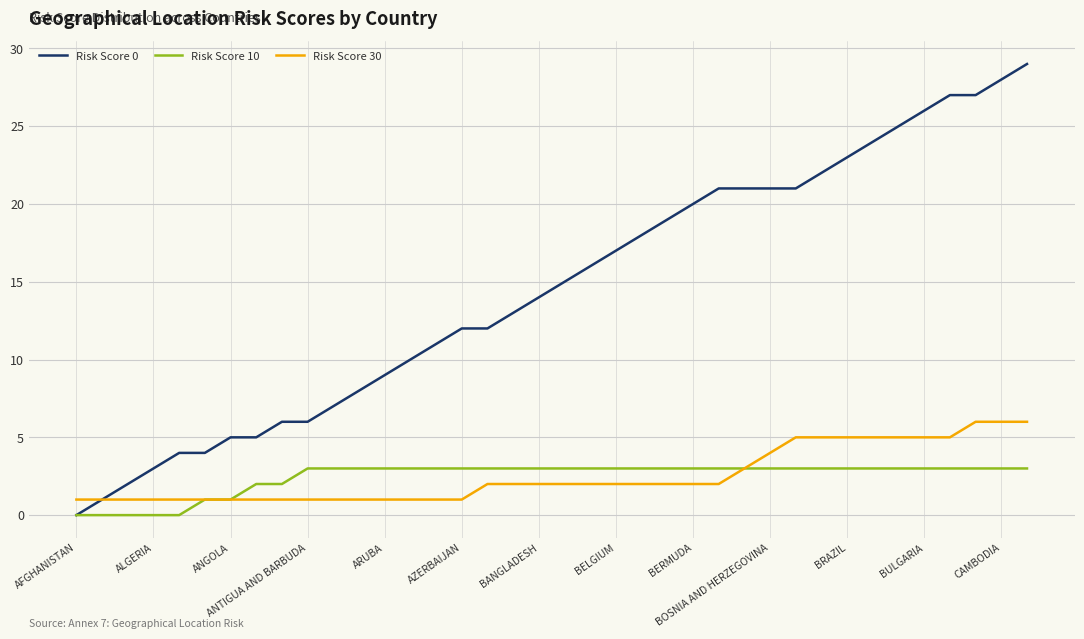

Which series has the widest spread of values?

Risk Score 0